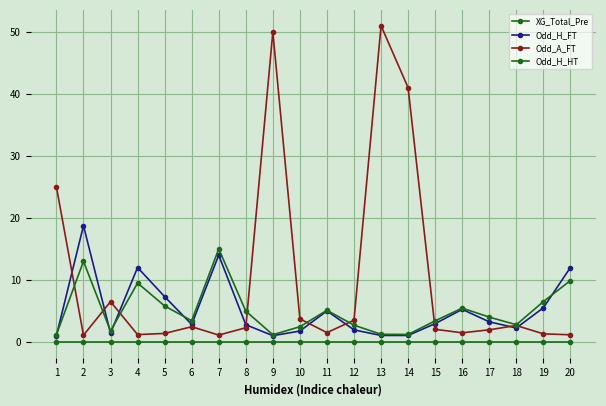

How many lines are shown in the chart?

4